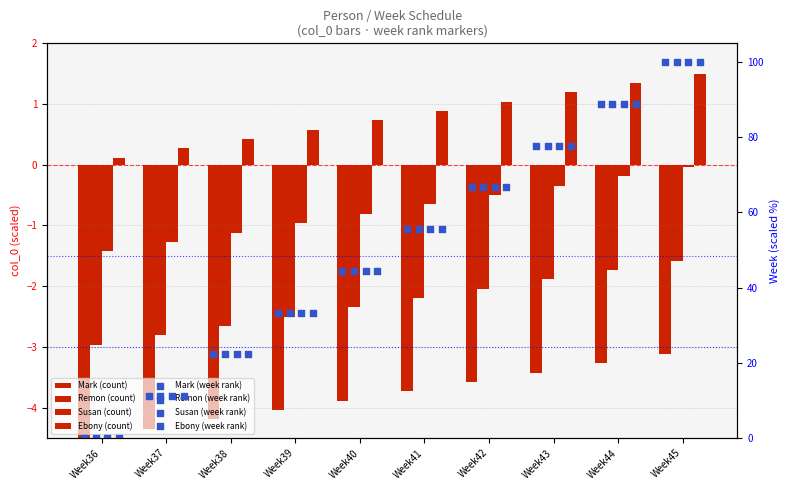

At how many categories does at least one series exceed 0?

10